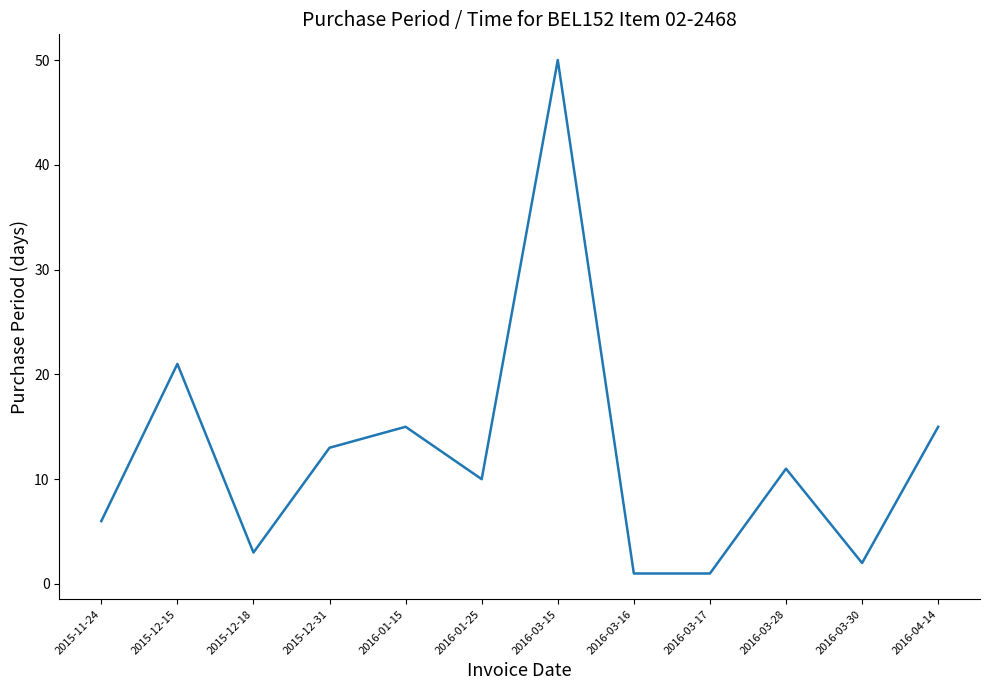

Between 2015-12-15 and 2016-01-15, which is larger?

2015-12-15